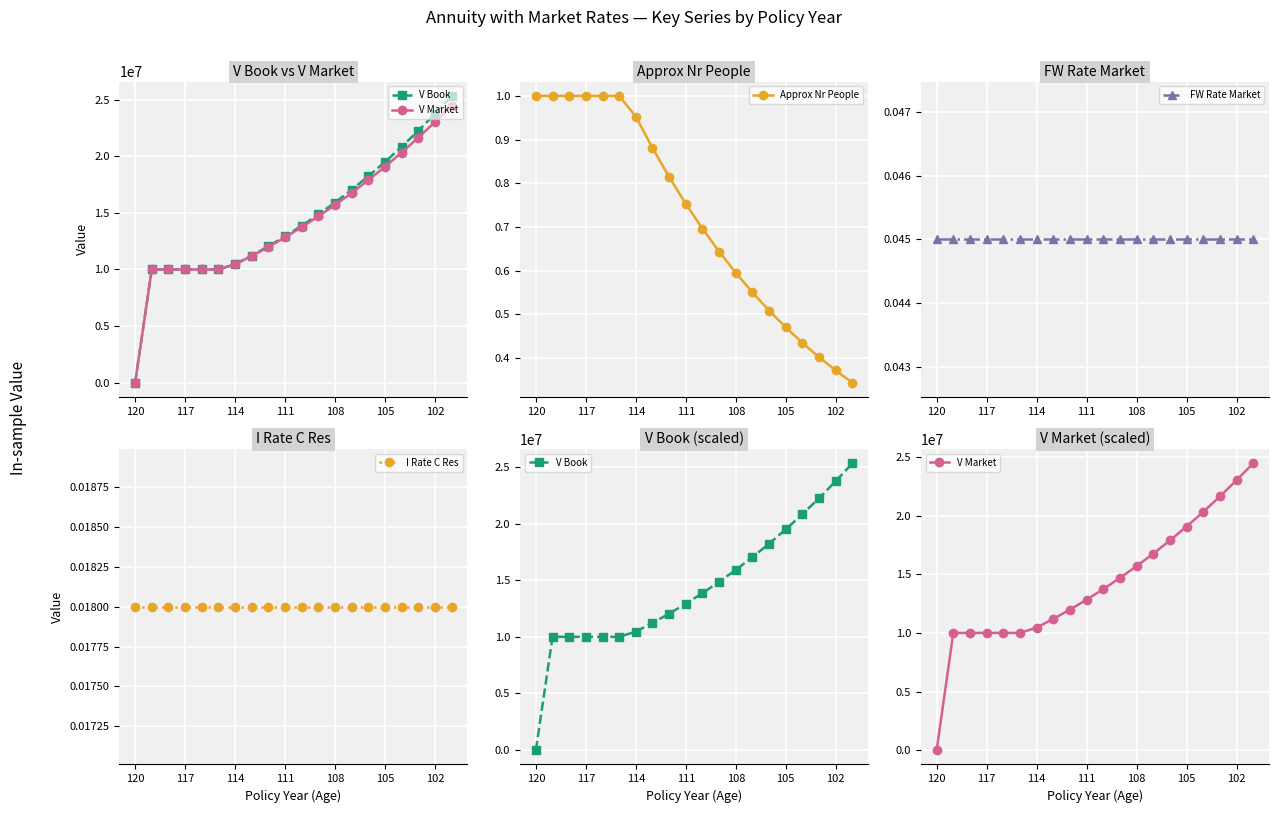

True or false: I Rate C Res has a value of 0.0 at 13.

False